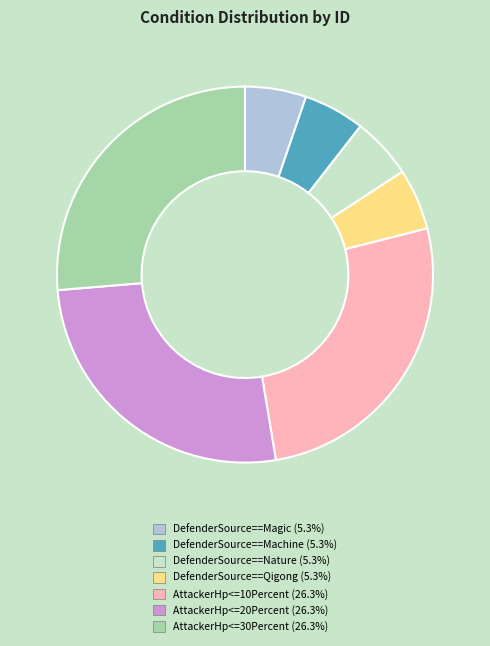

What is the ratio of the value at AttackerHp<=30Percent to the value at DefenderSource==Nature?

5.0